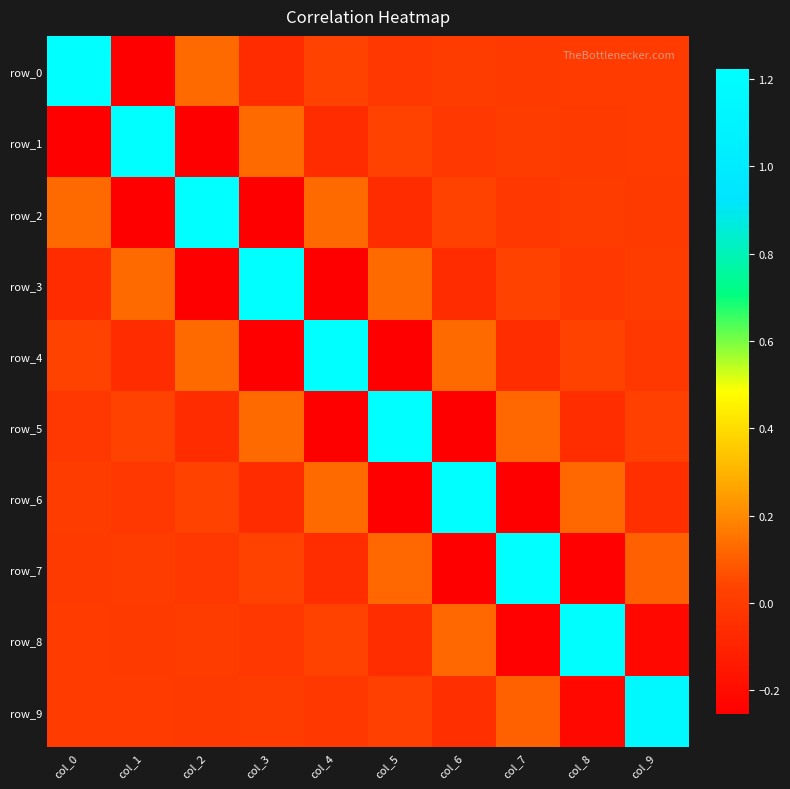

How many distinct data groups are displayed?

10